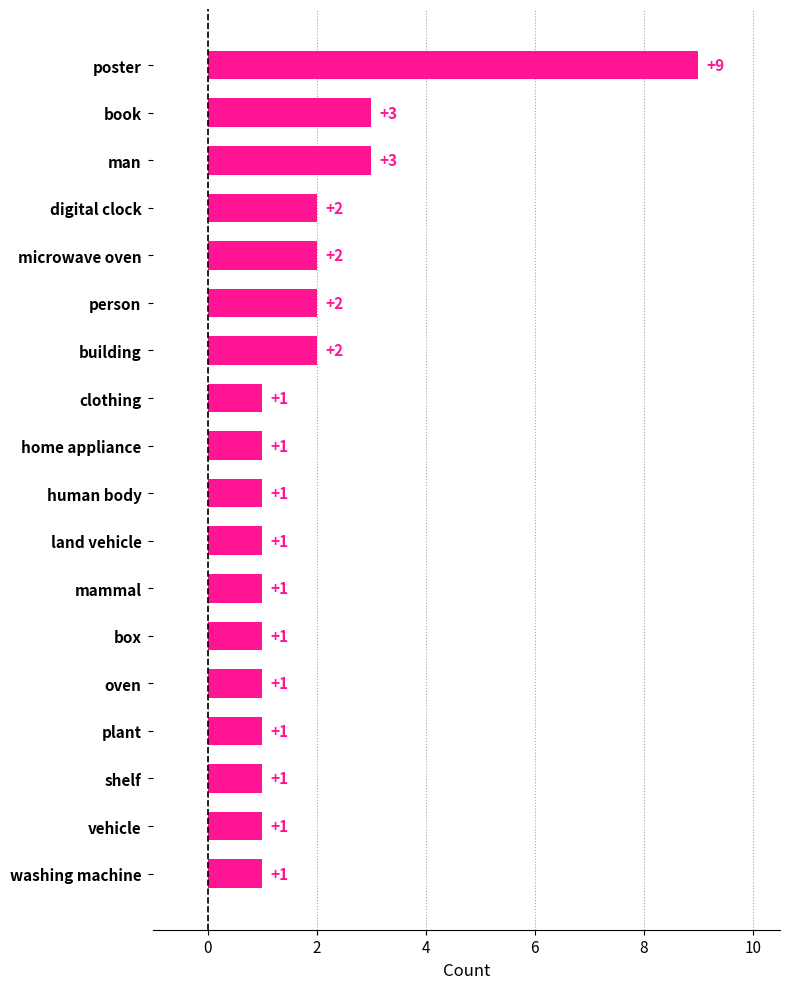

What is the change in value from man to poster?

+6